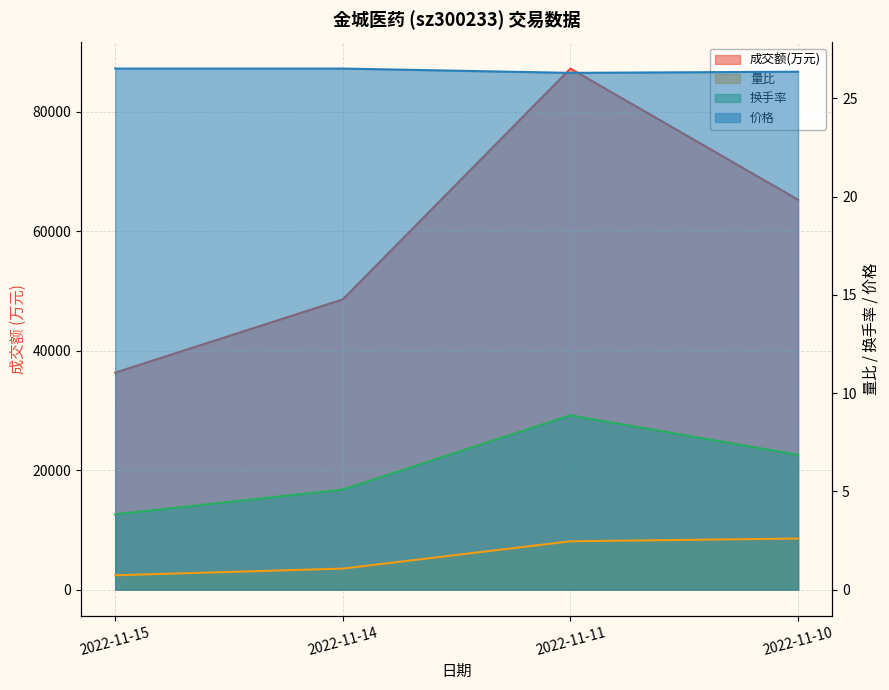

Does the chart have visible grid lines?

Yes